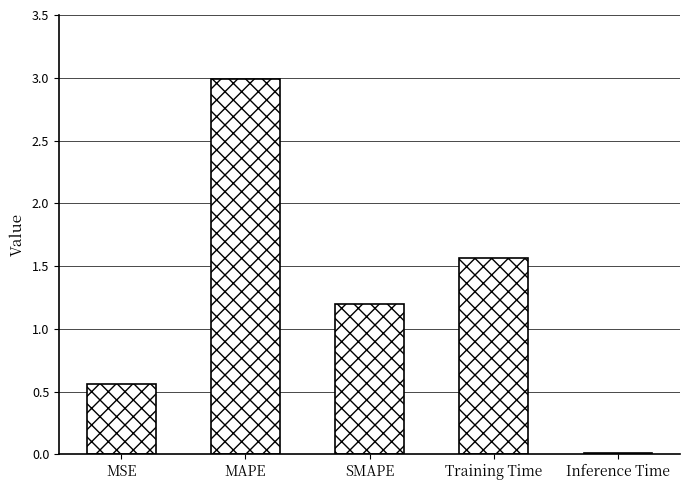

What is the sum of all values?

6.3